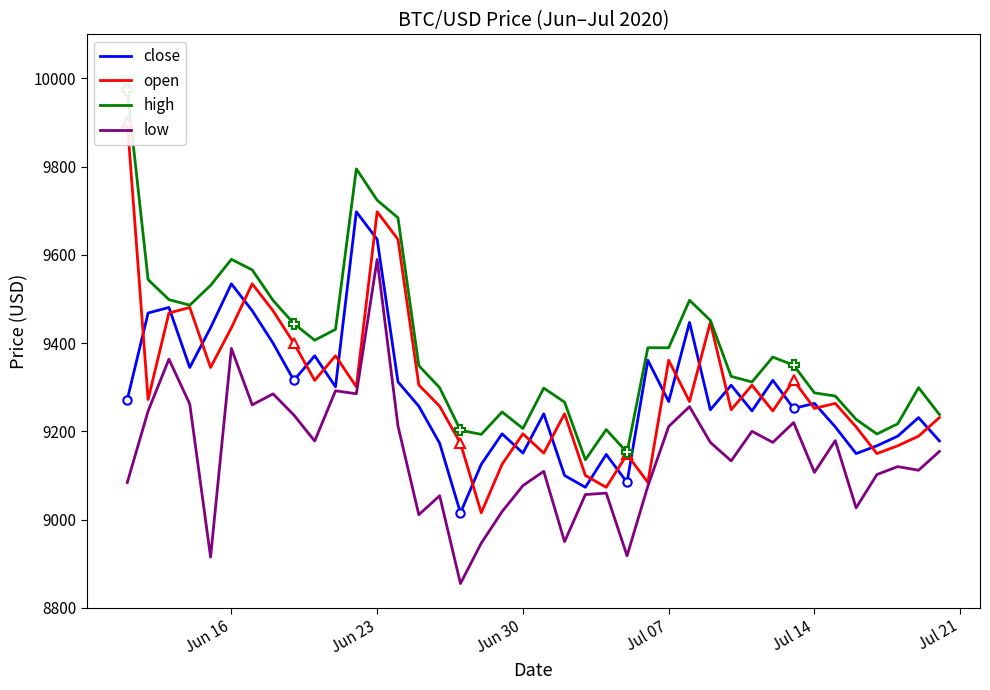

List the series in order of their peak value, highest first.

high, open, close, low